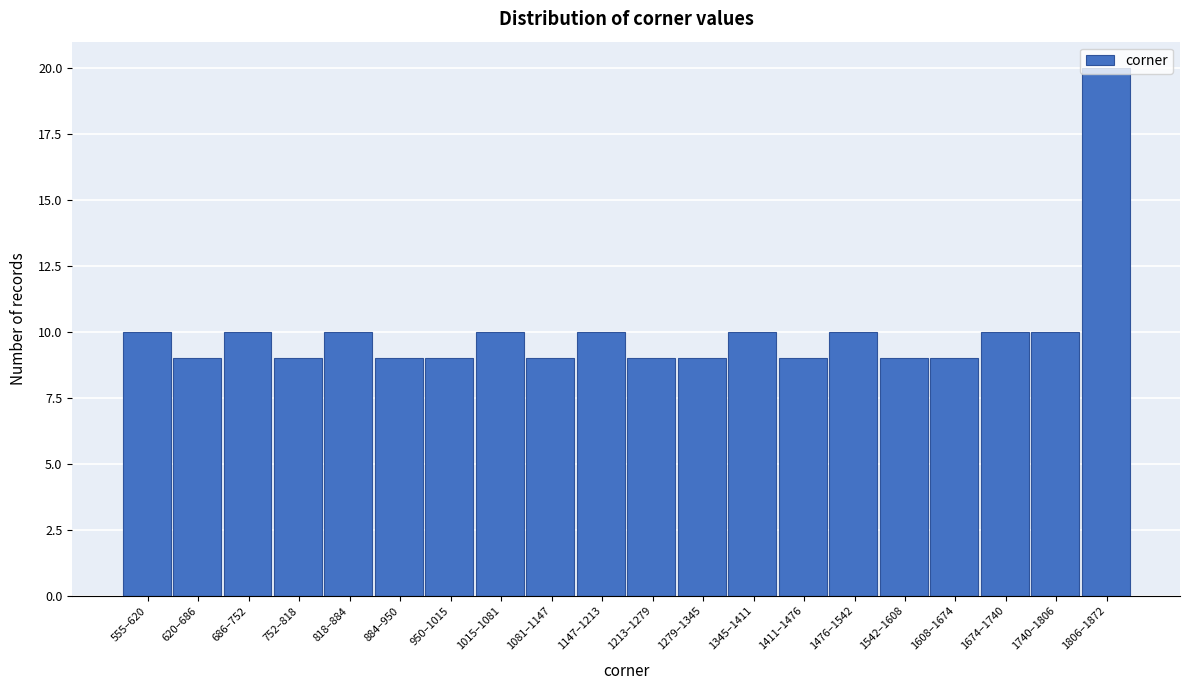

What is the value of the 16th bar from the left?

9